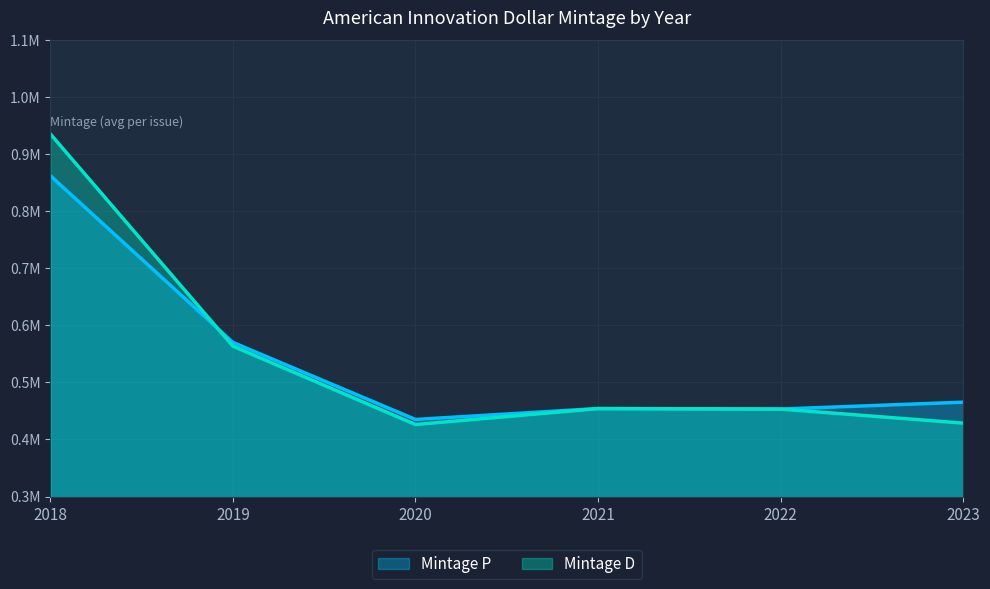

Which series ends up on top after the final intersection of Mintage P and Mintage D?

Mintage P